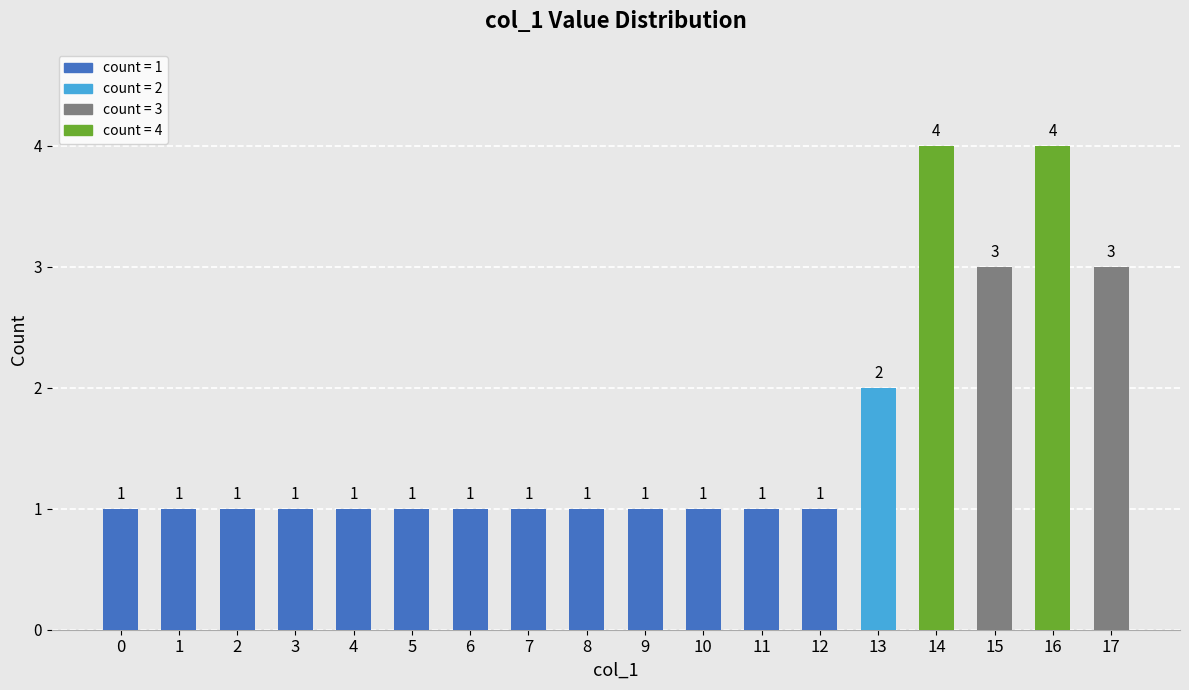

What is the value of the 12th bar from the left?

1